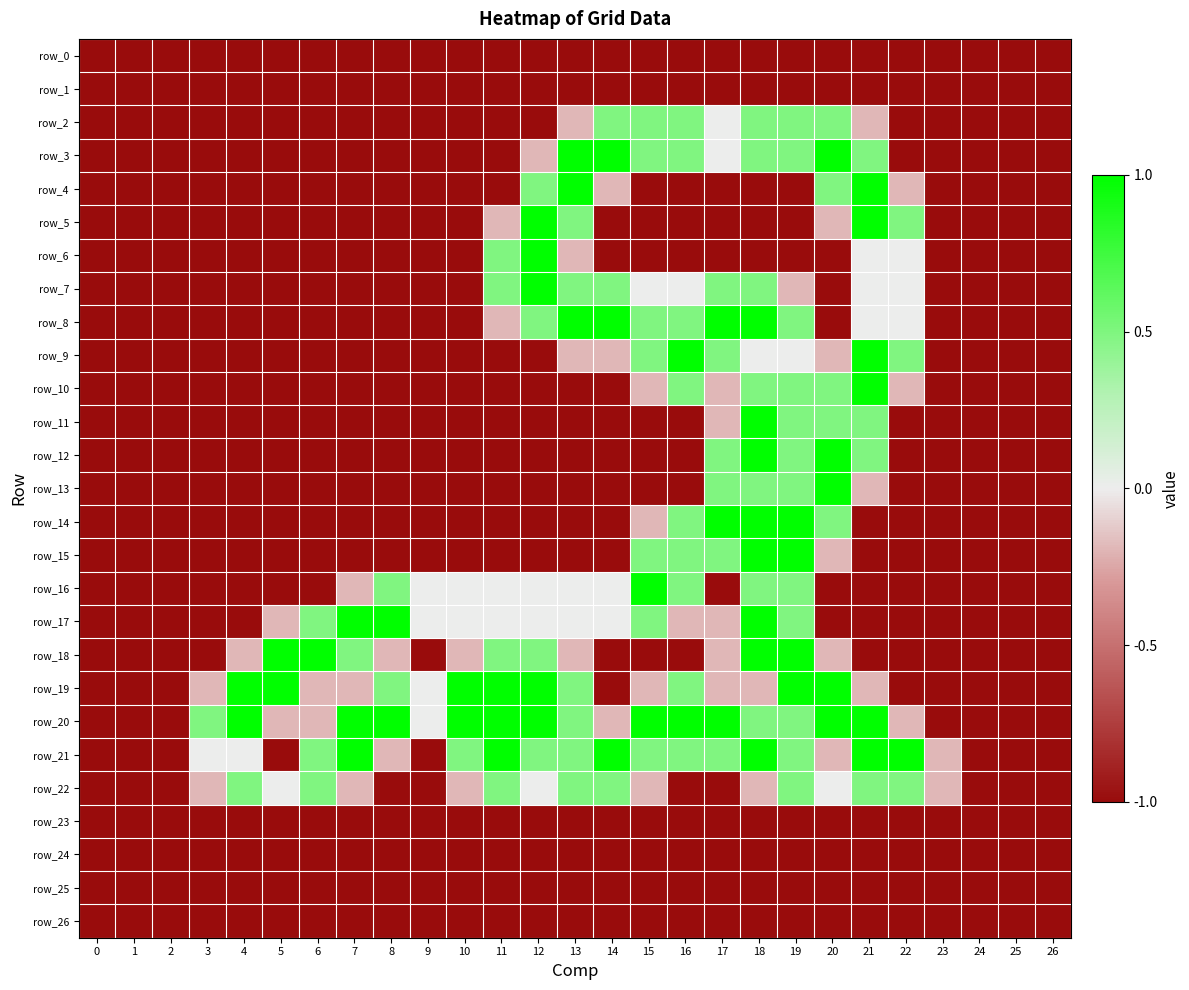

At how many categories does at least one series exceed 0?

19